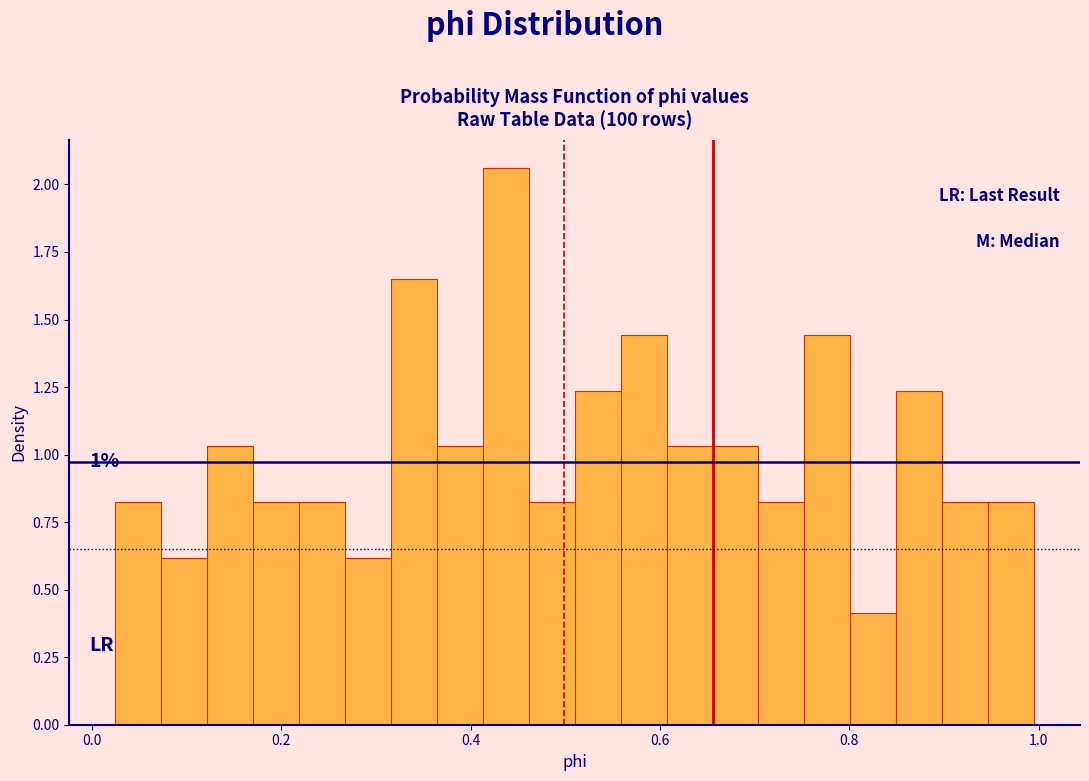

Read against the x-axis, roughly where is the centre of the tallest bar?

0.44